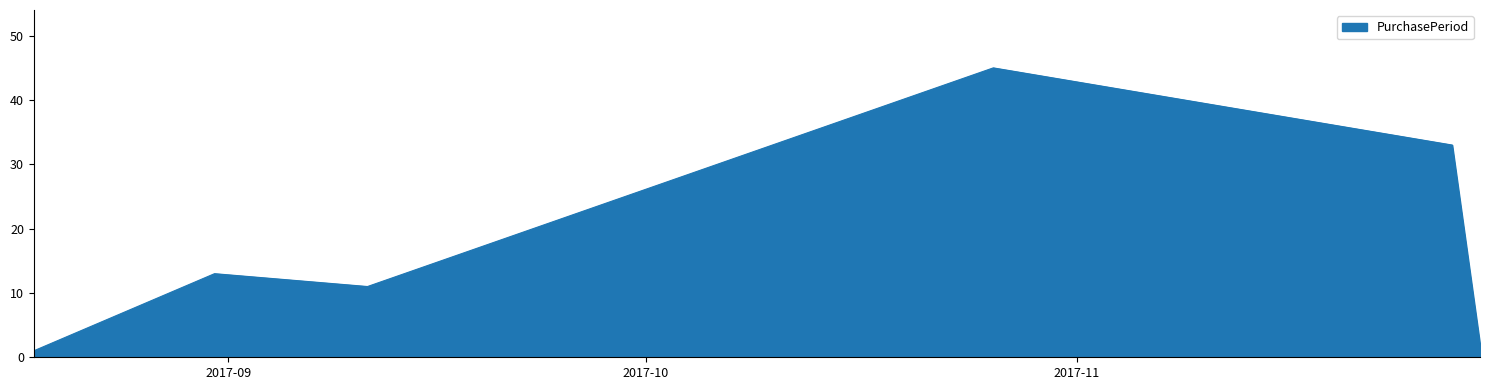

Reading left to right, extract all data points from this chart.

1	13	11	45	33	2